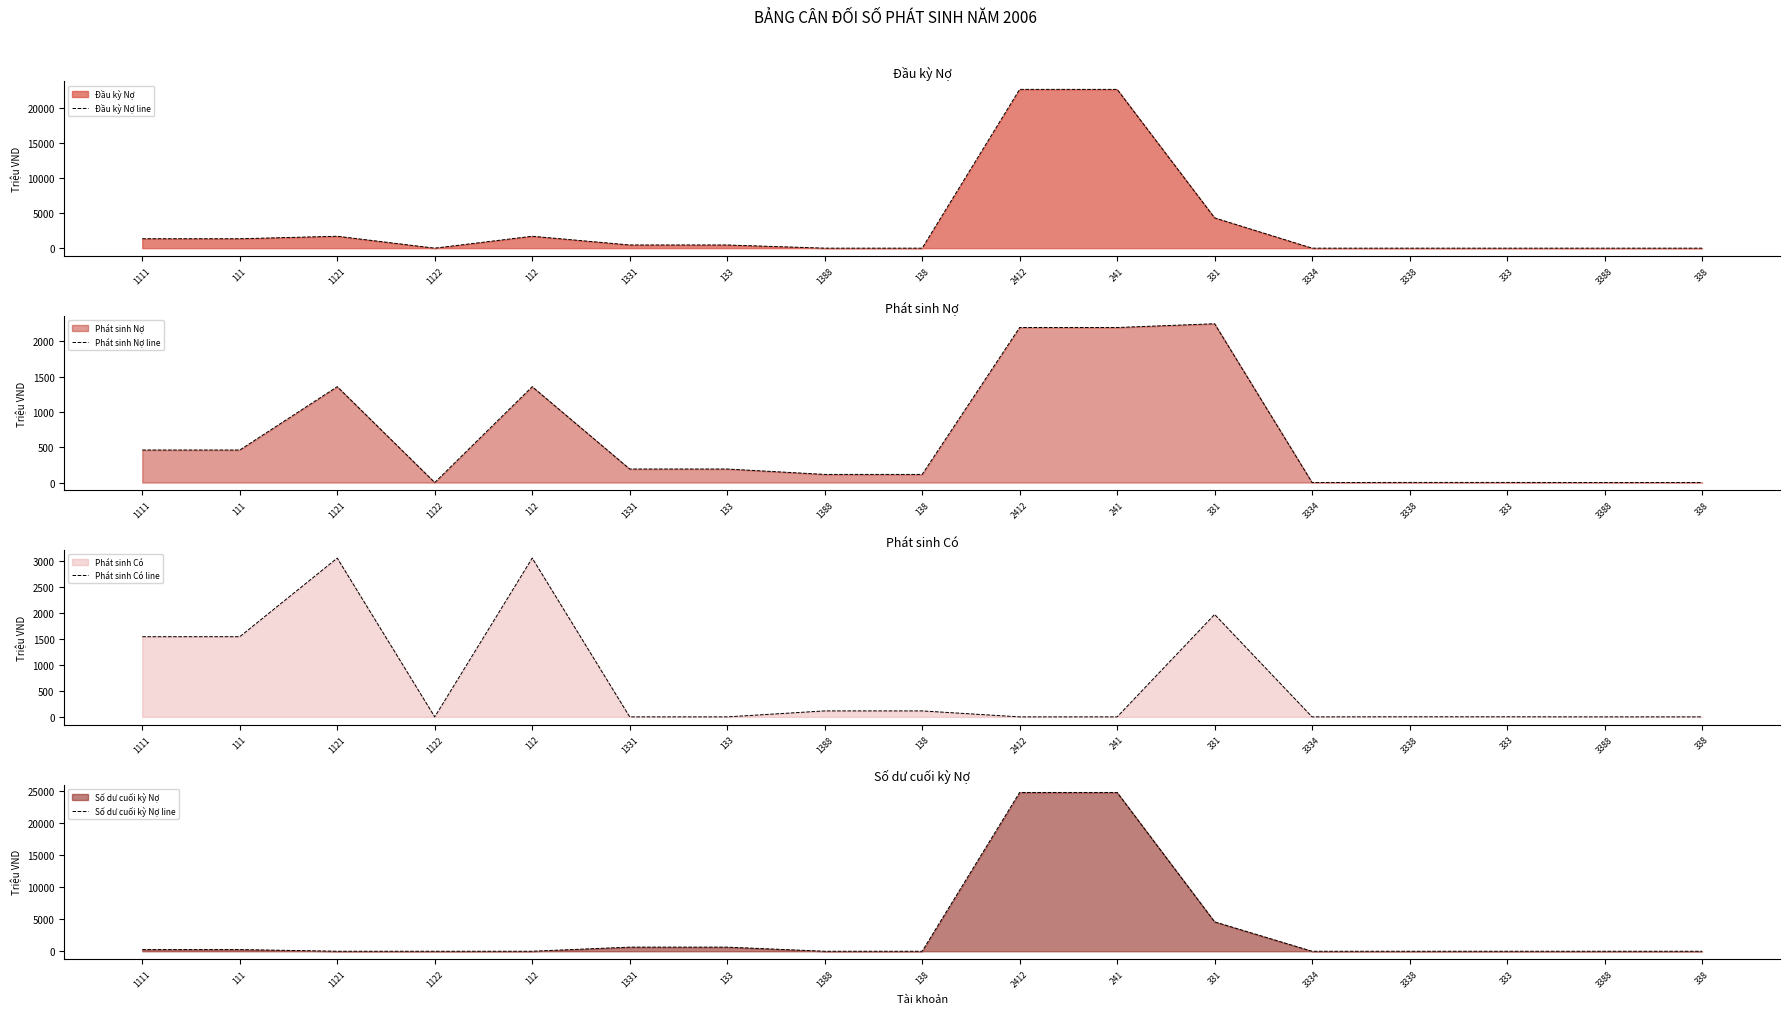

List the labels in order of Đầu kỳ Nợ line value, smallest first.

1122, 1388, 138, 3334, 3338, 333, 3388, 338, 1331, 133, 1111, 111, 1121, 112, 331, 2412, 241